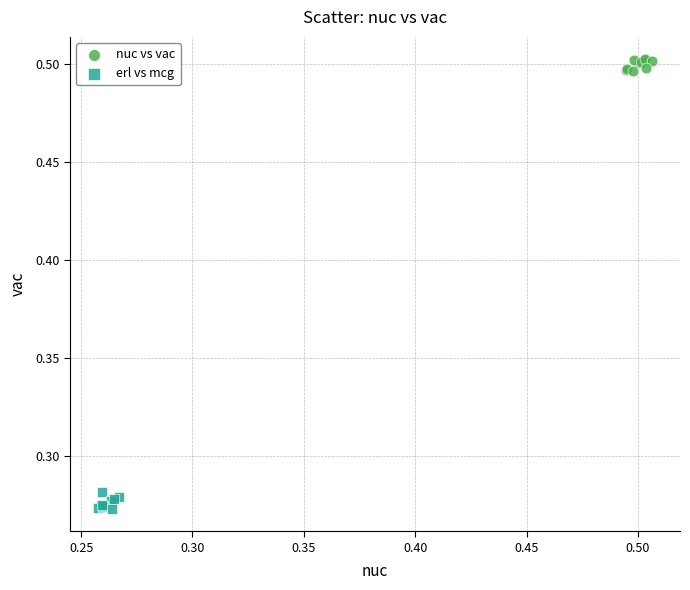

Which series contains the highest Y value?

nuc vs vac